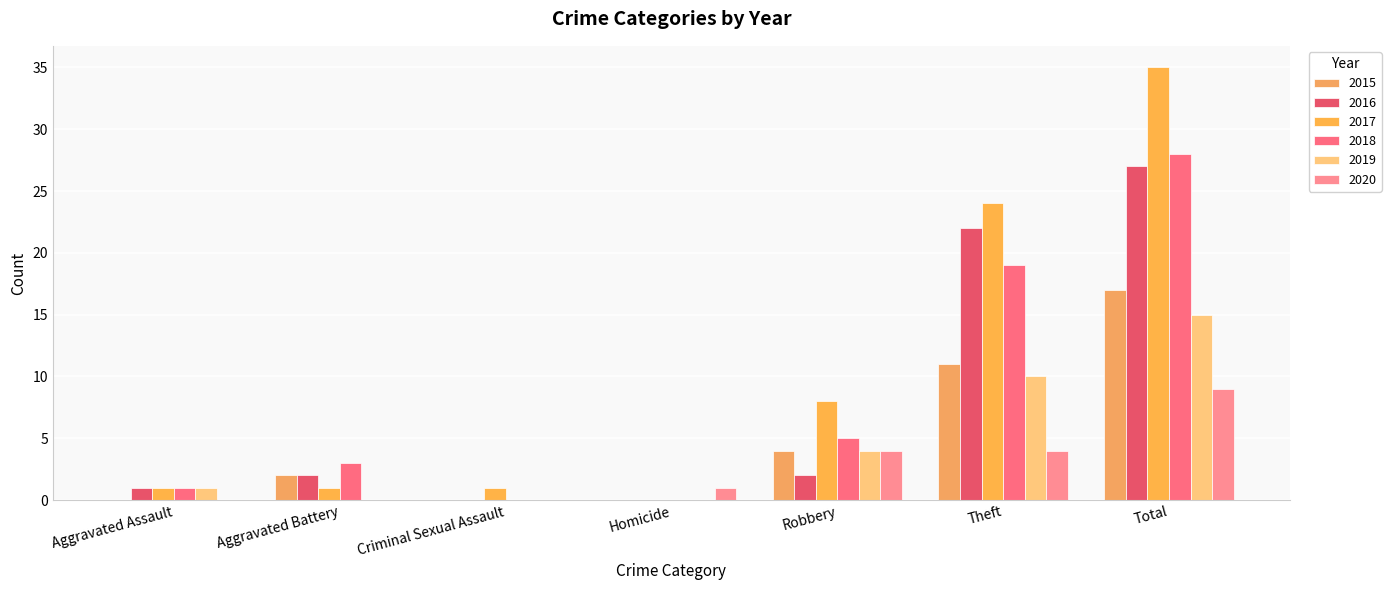

How many 2015 values are between 0 and 11?

6